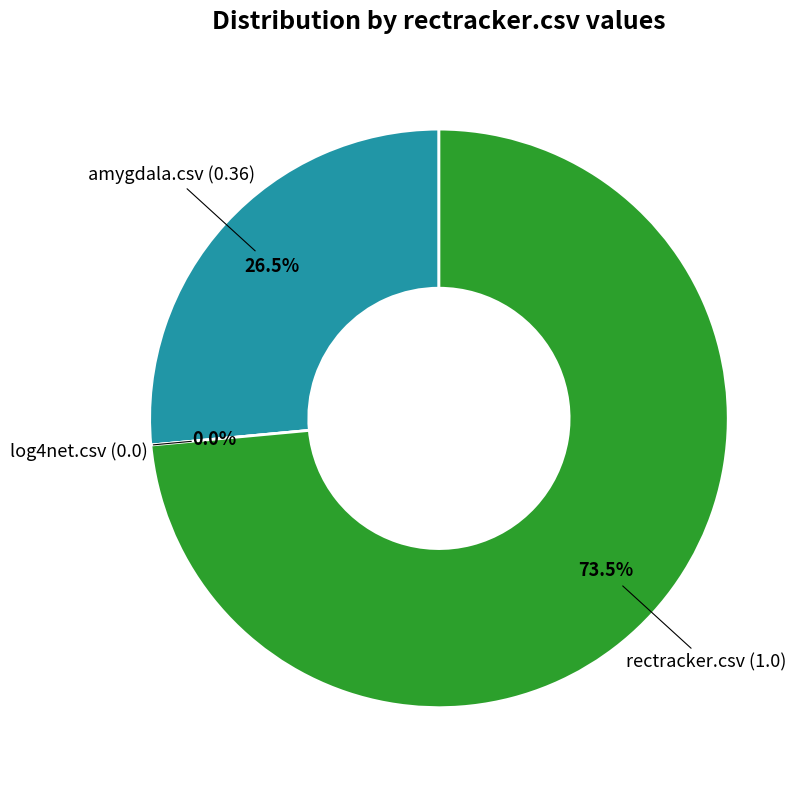

To the nearest percent, what is the difference between the log4net.csv and rectracker.csv slice percentages?

74%